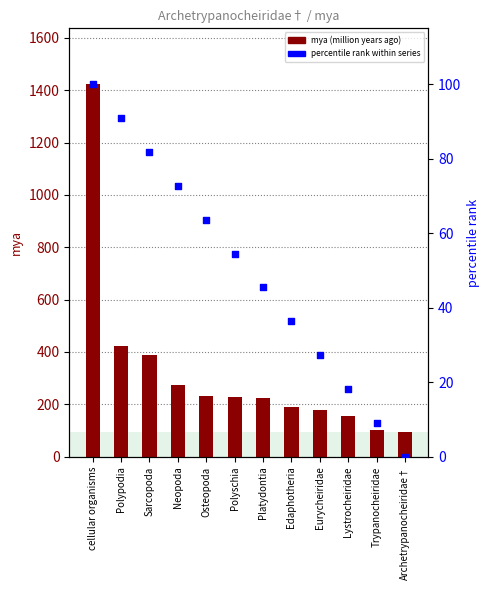

What is the total value across all series at Polyschia?

282.5